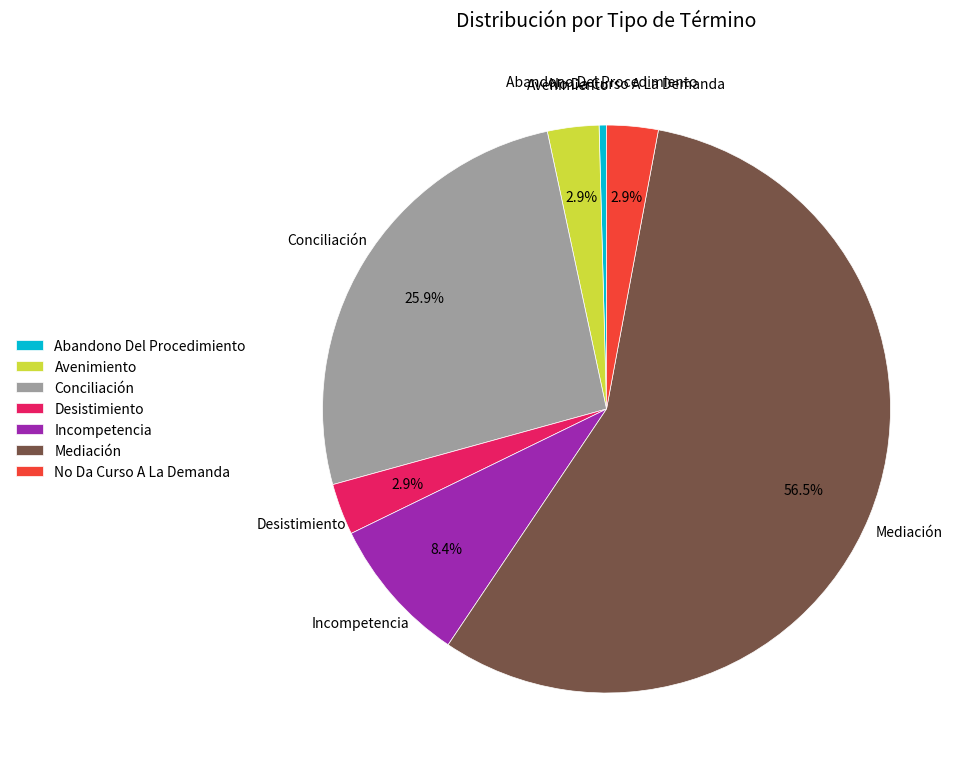

Which slice is the smallest?

Abandono Del Procedimiento